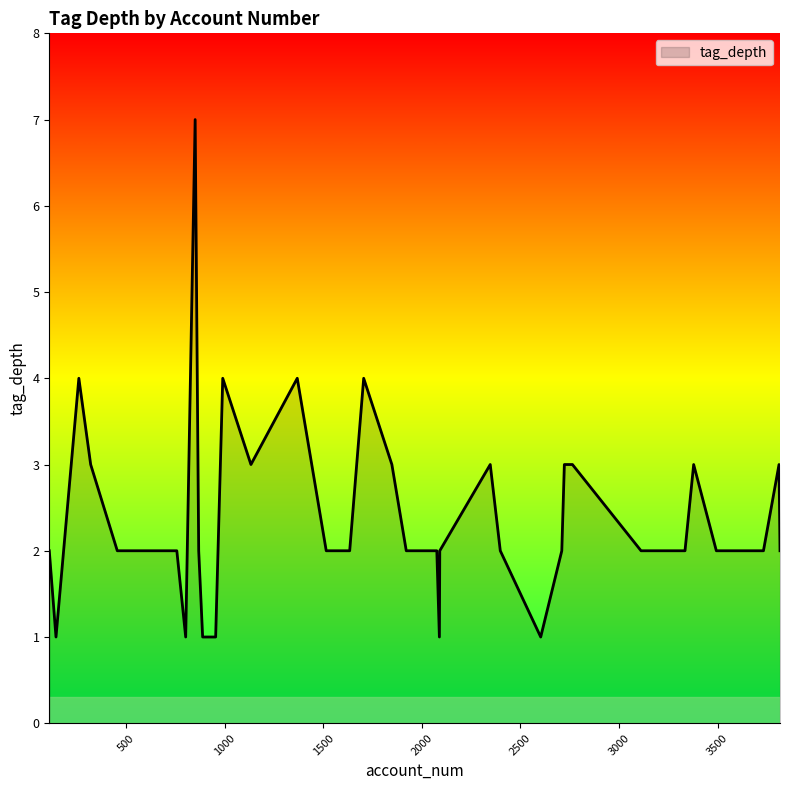

What is the difference between the maximum and minimum values?

6